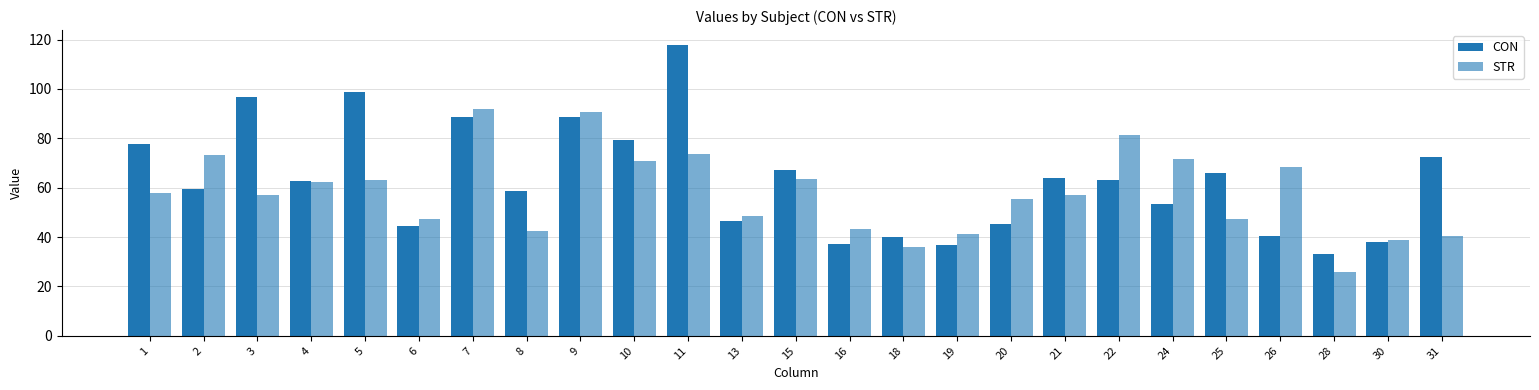

What is the difference between the STR values at 13 and 24?

23.2